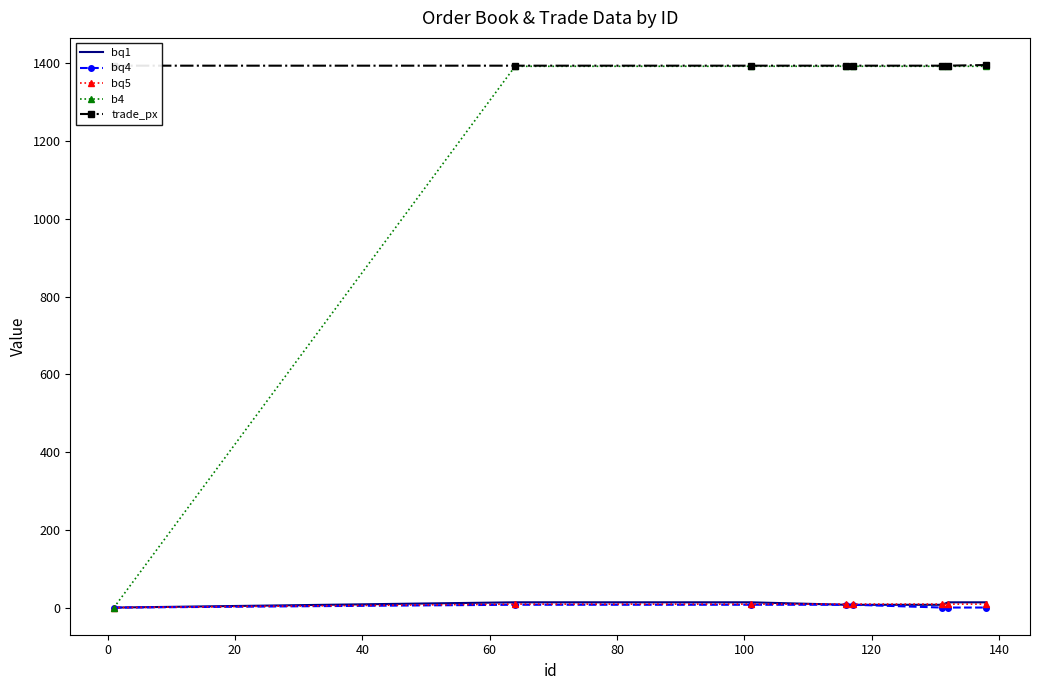

At which label does trade_px reach its peak?

120